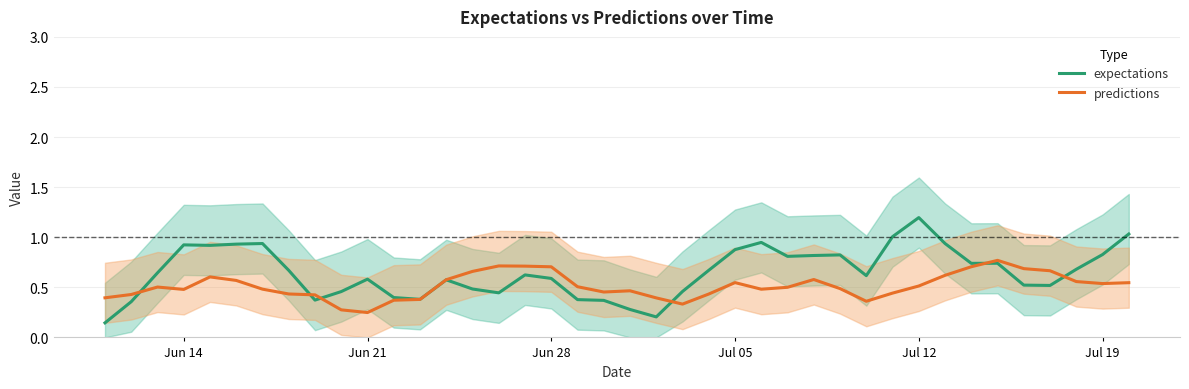

How many distinct data groups are displayed?

2